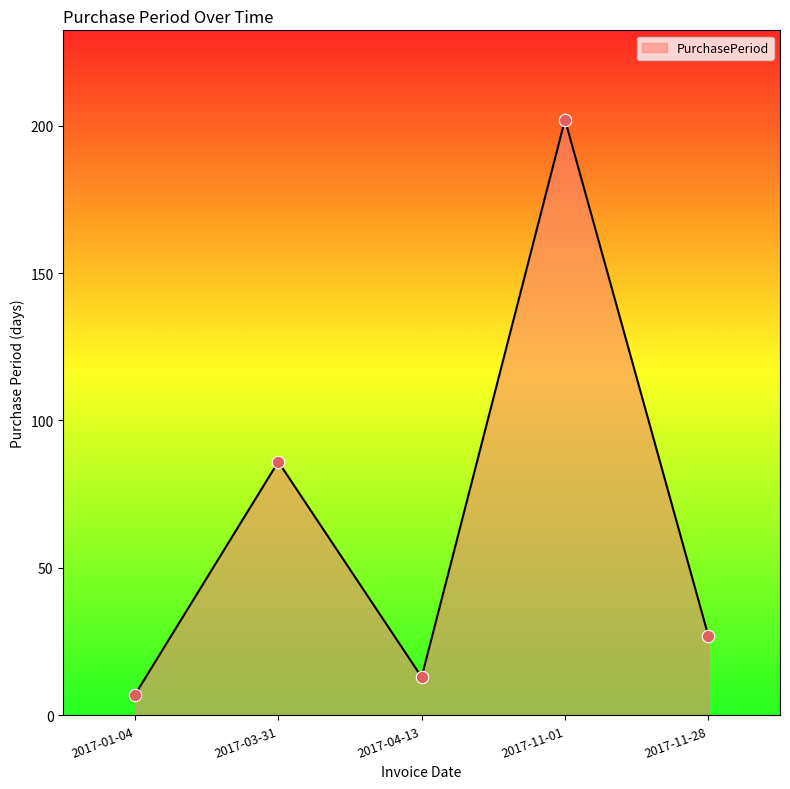

What is the ratio of the value at 2017-11-28 to the value at 2017-11-01?

0.1